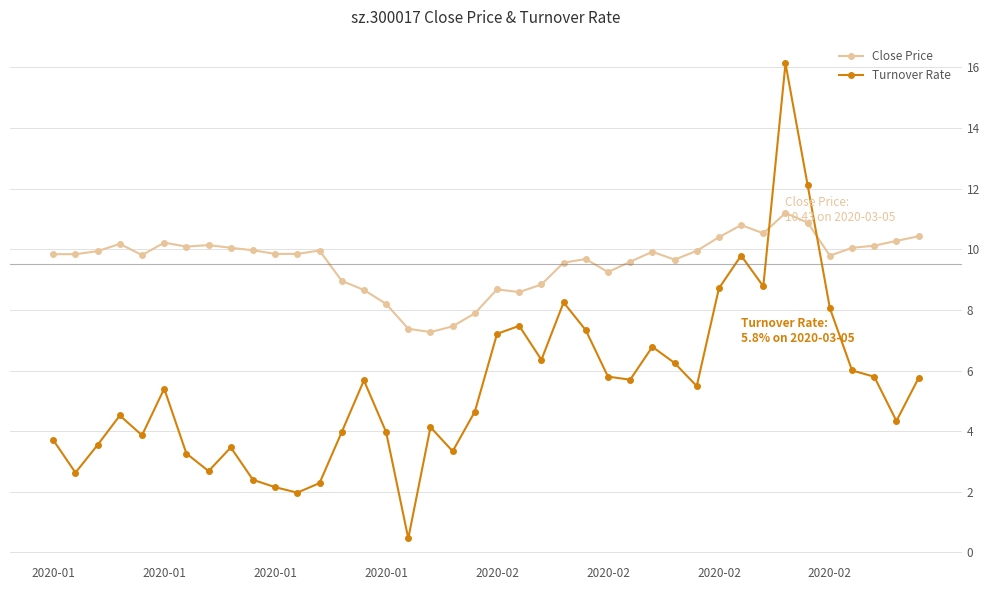

What is the sum of all Turnover Rate values?

220.2